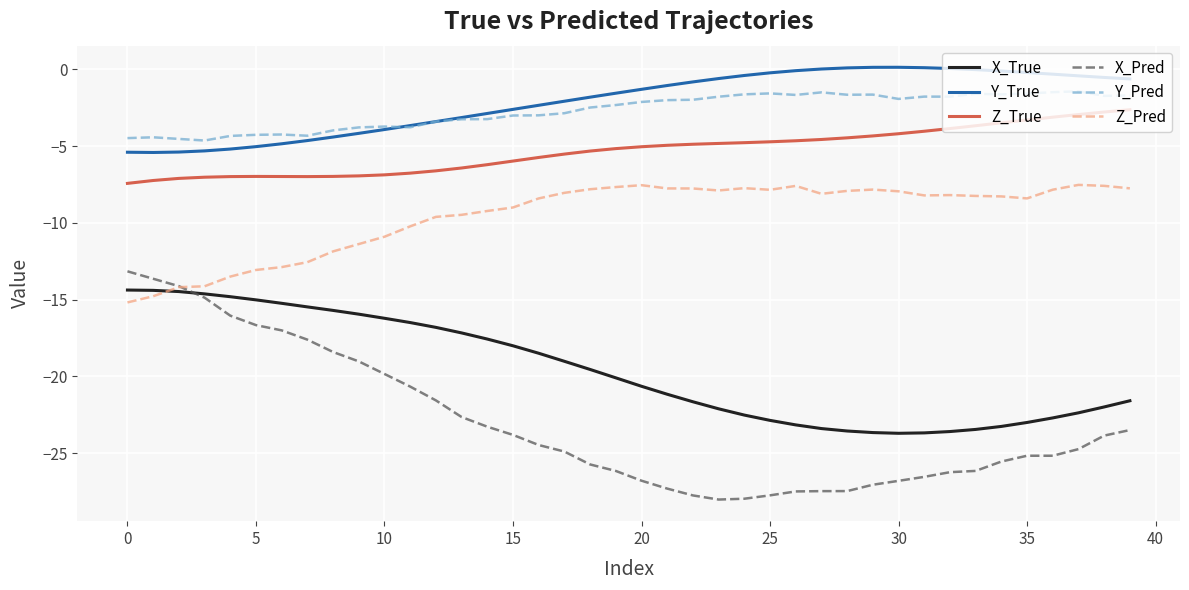

What is the maximum value for Z_True?

-2.6